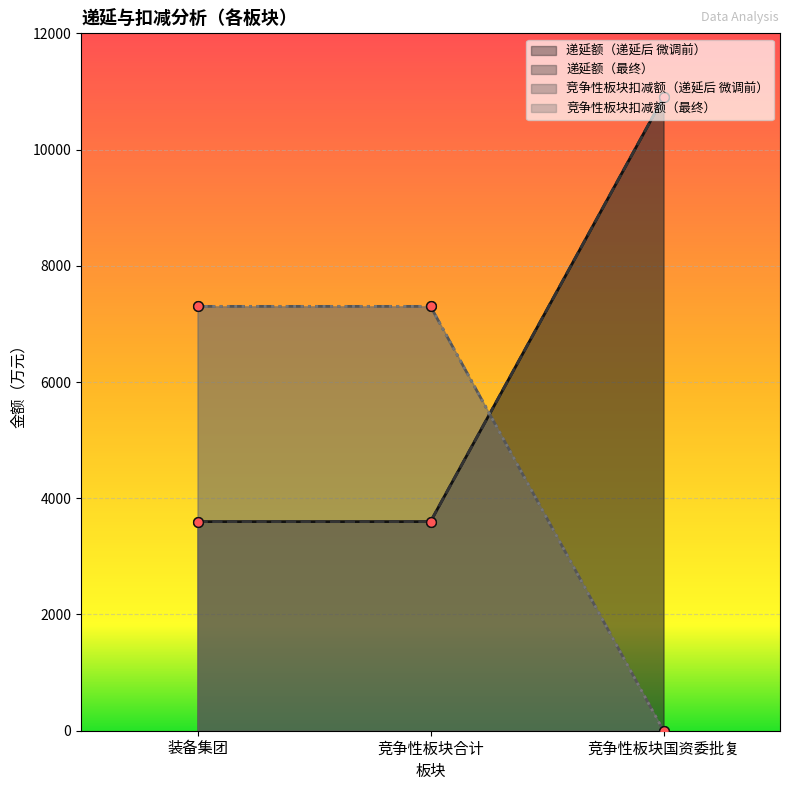

List the labels in order of 竞争性板块扣减额（最终） value, smallest first.

竞争性板块国资委批复, 装备集团, 竞争性板块合计